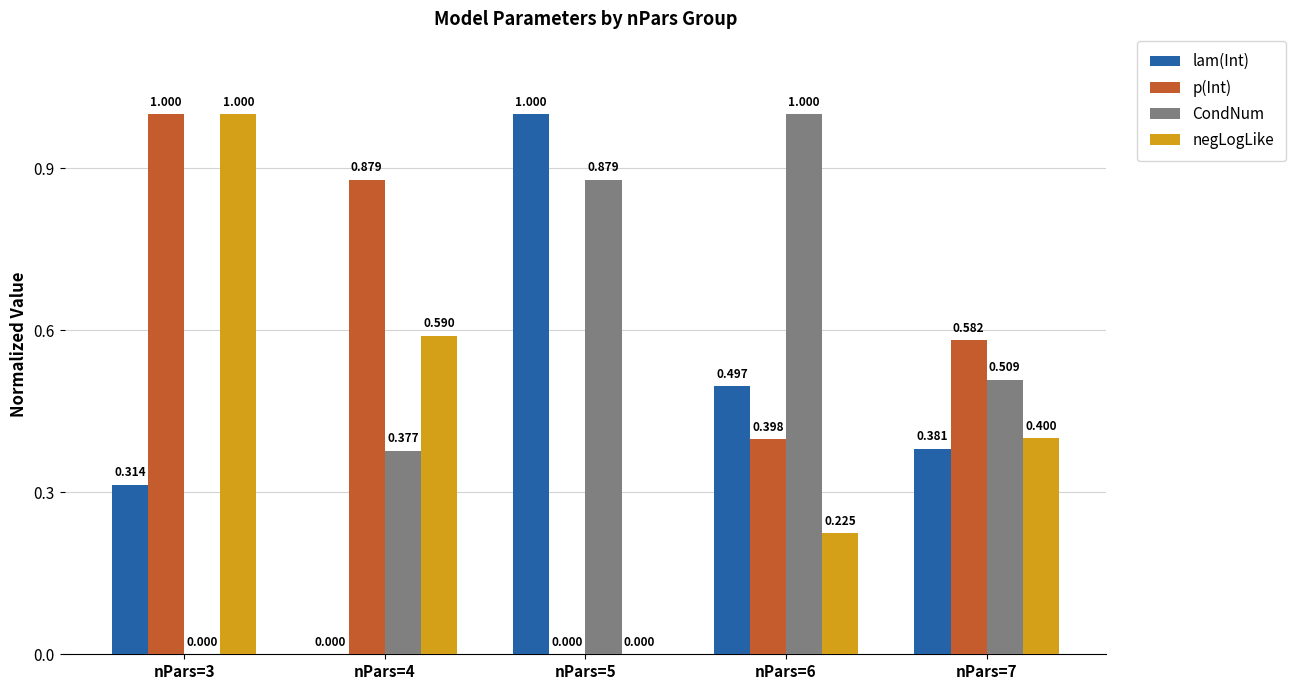

True or false: p(Int) has a value of 0.4 at nPars=6.

True